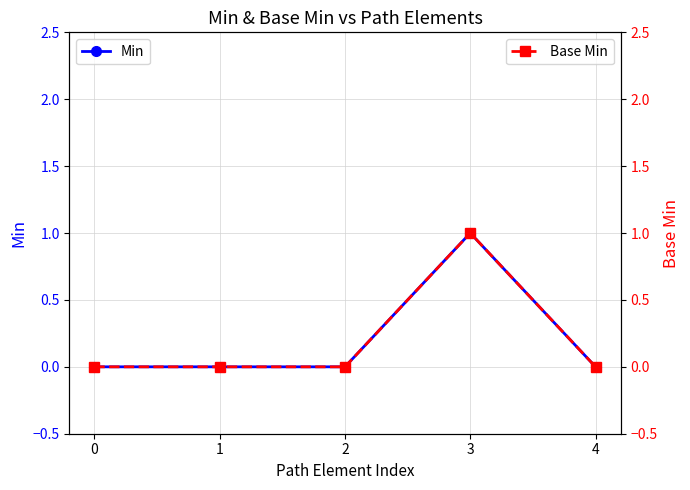

What are all the series names shown in the legend?

Min, Base Min